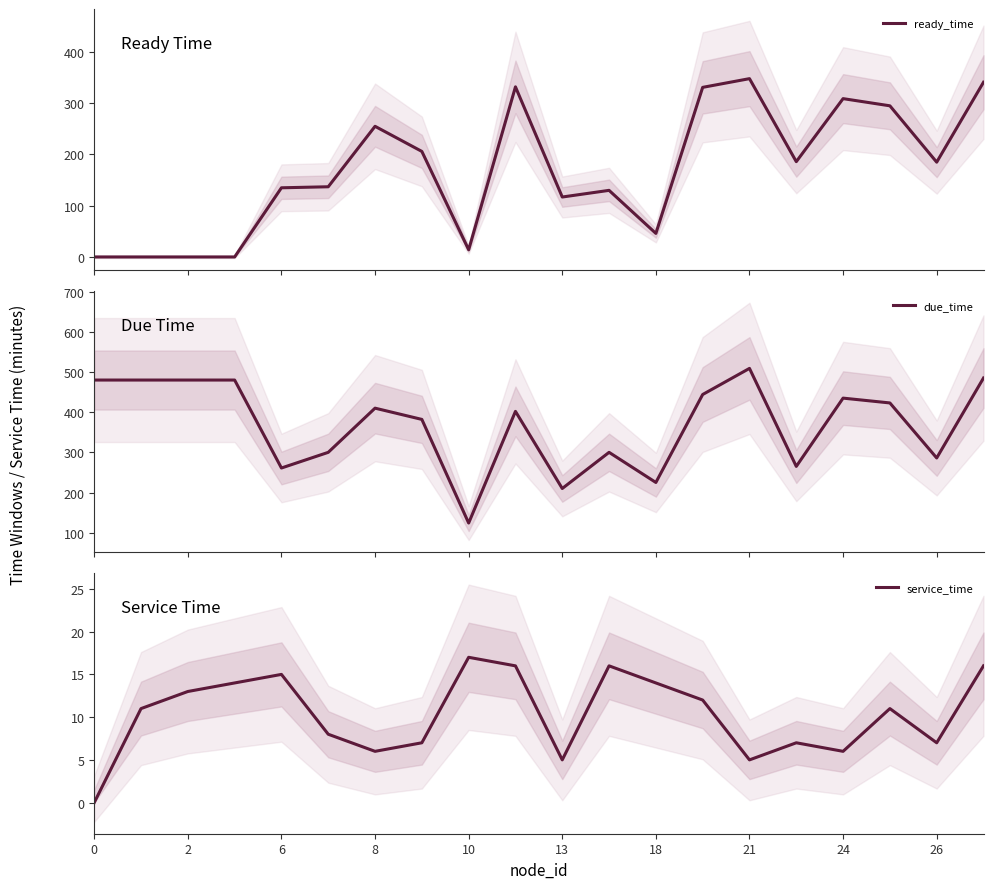

How many lines are shown in the chart?

3